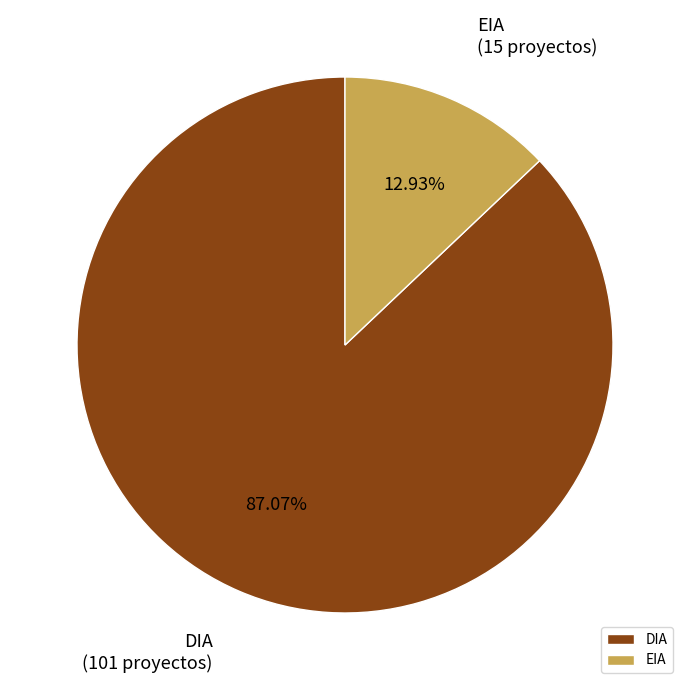

How many segments does this pie chart have?

2